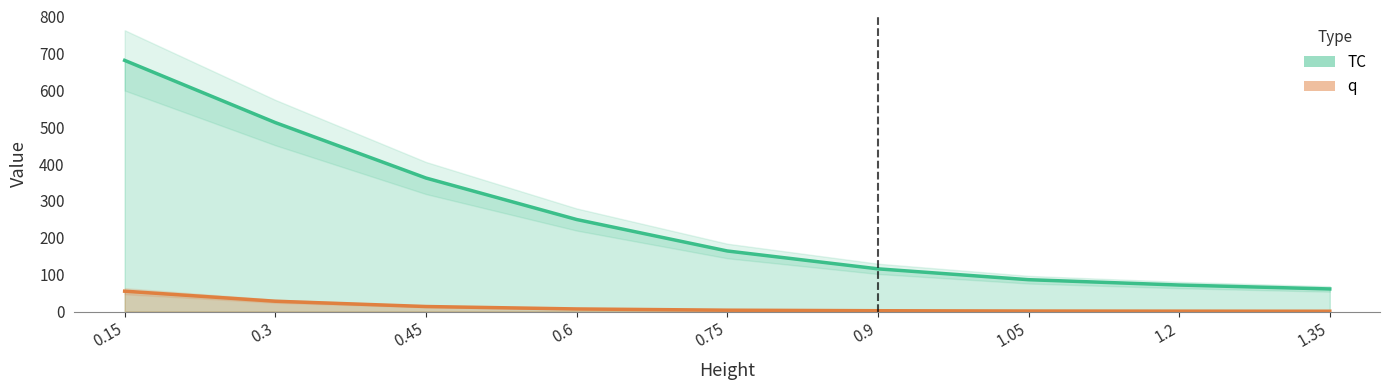

Reading right to left, list all the values displayed in this chart.

TC: 1.35=61.3	1.2=72.0	1.05=86.4	0.9=115.8	0.75=164.3	0.6=249.6	0.45=362.0	0.3=512.3	0.15=680.9
q: 1.35=0.9	1.2=1.1	1.05=1.5	0.9=2.3	0.75=3.8	0.6=7.1	0.45=13.7	0.3=28.0	0.15=55.3